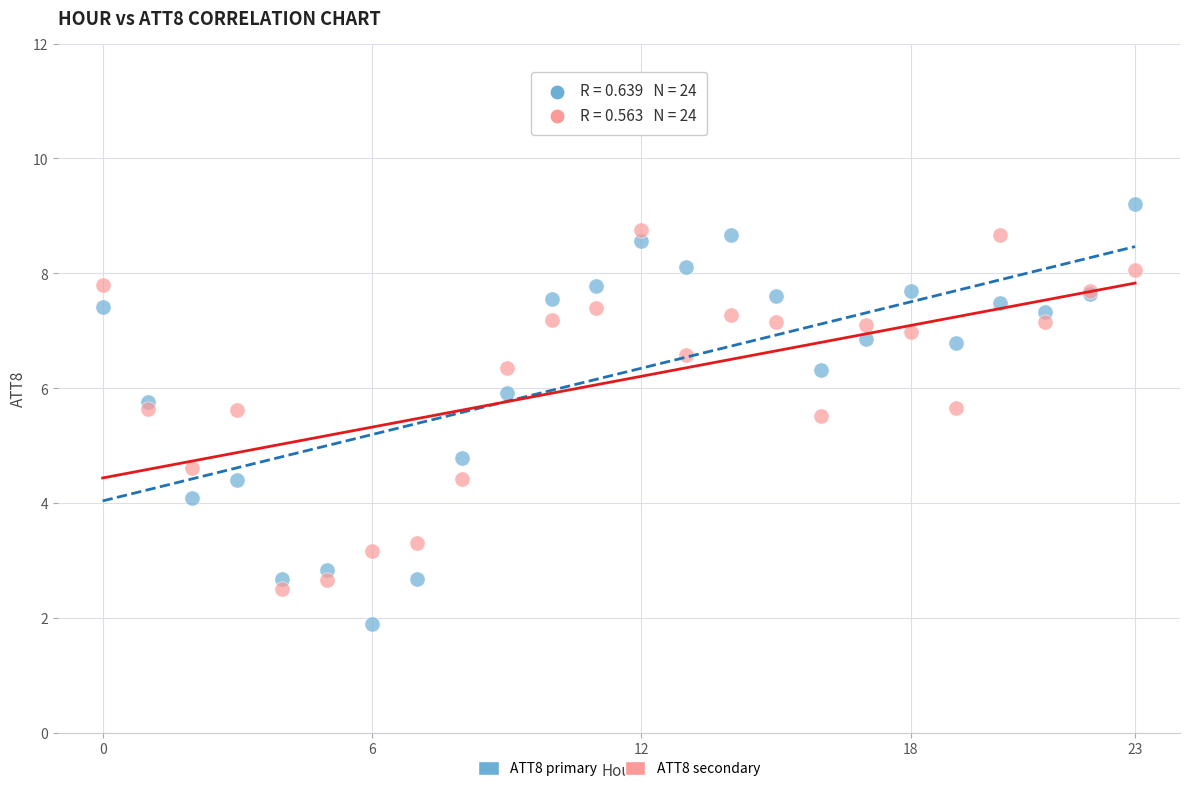

Across all series, what Y value is closest to 5?

4.8